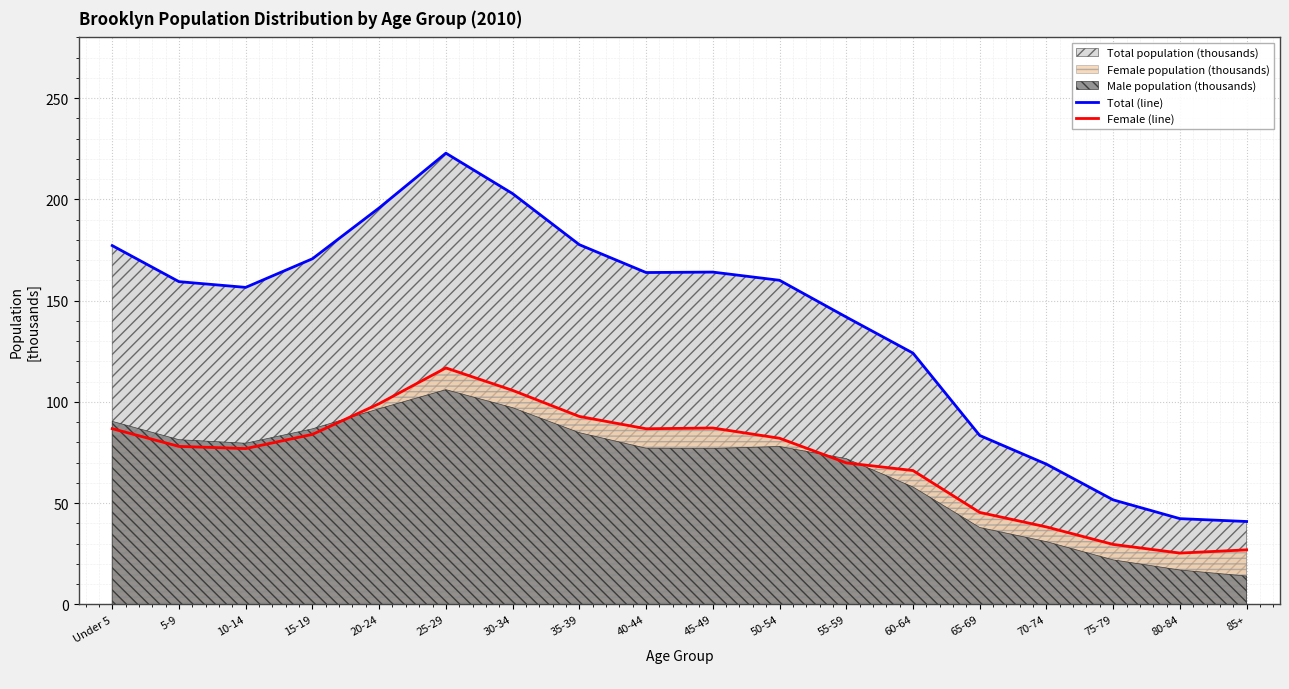

What is the sum of the Total (line) values at 50-54 and 70-74?

229.3